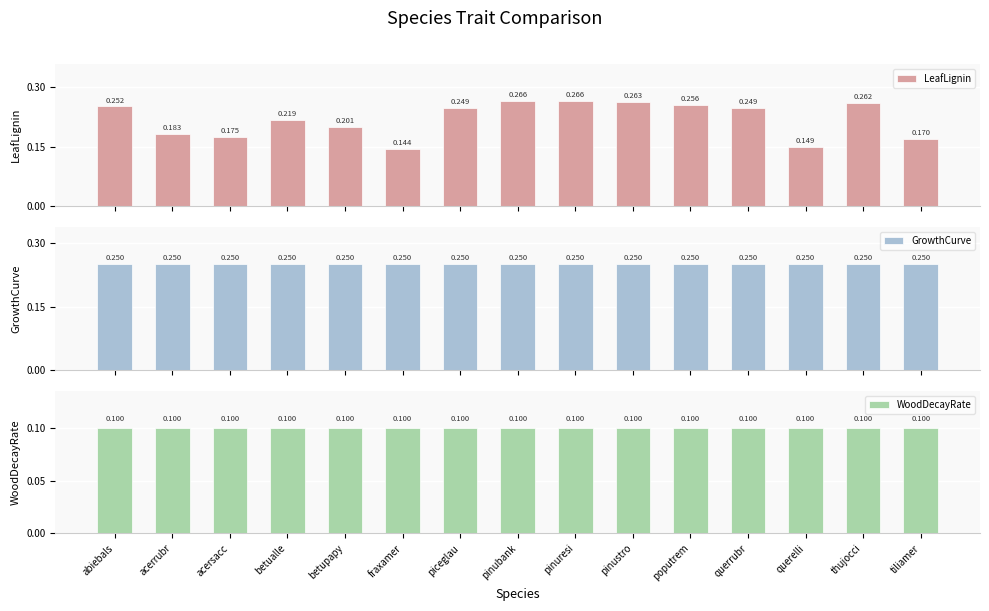

At which category is the sum across all series the highest?

pinubank